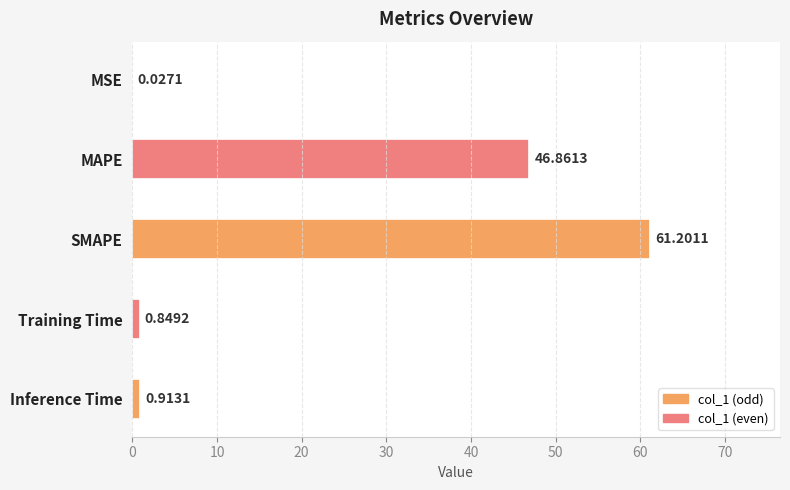

At which label is the value closest to 30?

MAPE